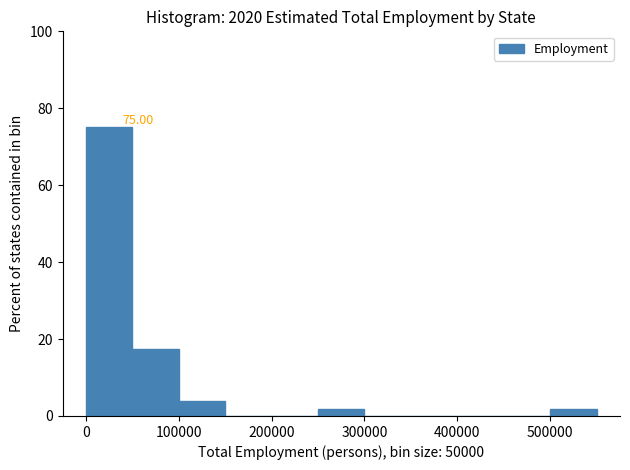

Which range on the x-axis has the tallest bar?

0 to 50000